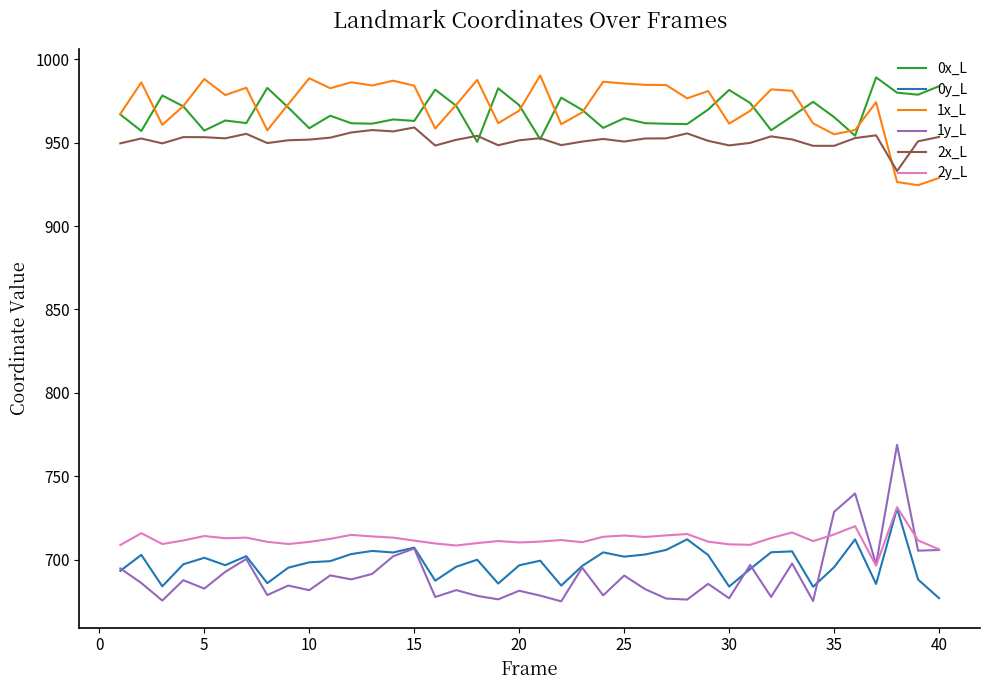

Which series has the widest spread of values?

1y_L